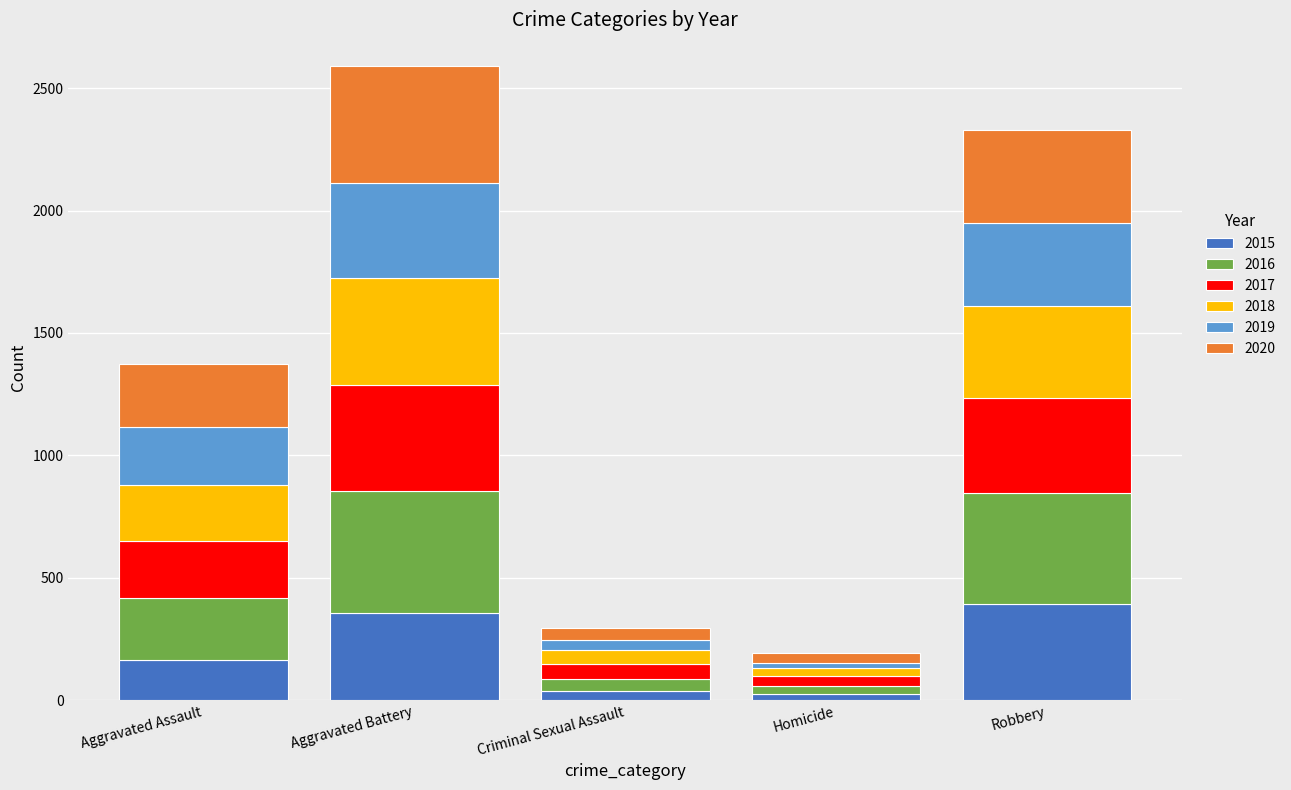

What is the maximum value for 2015?

393